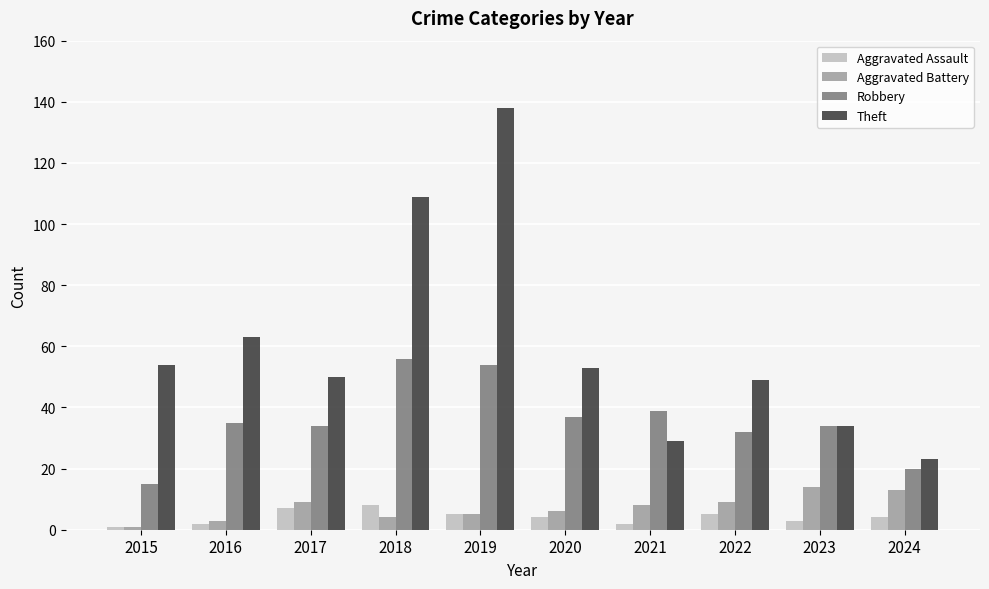

How many values in the Aggravated Battery series are below 8?

5